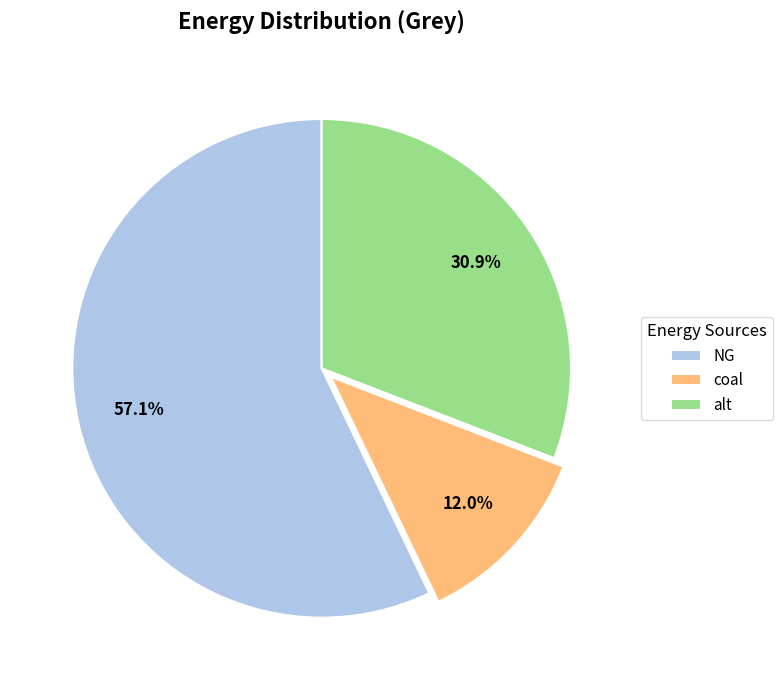

Which category has the smallest portion of the pie?

coal